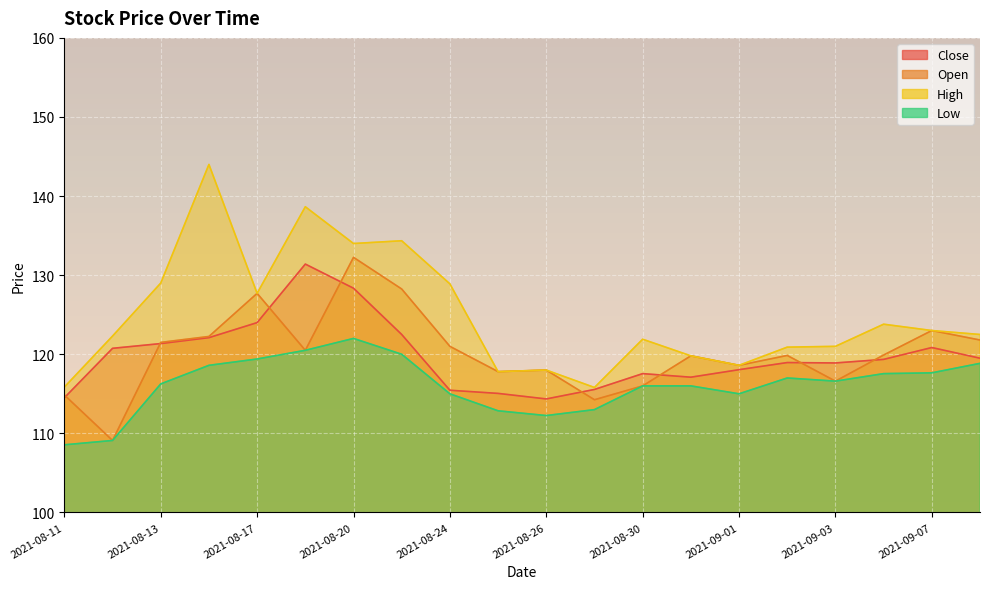

Reading left to right, transcribe all the data shown in this chart.

Close: 2021-08-11=114.5	2021-08-12=120.8	2021-08-13=121.3	2021-08-16=122.1	2021-08-17=124.0	2021-08-18=131.4	2021-08-20=128.3	2021-08-23=122.5	2021-08-24=115.5	2021-08-25=115.0	2021-08-26=114.3	2021-08-27=115.5	2021-08-30=117.5	2021-08-31=117.1	2021-09-01=118.0	2021-09-02=119.0	2021-09-03=118.9	2021-09-06=119.3	2021-09-07=120.8	2021-09-08=119.5
Open: 2021-08-11=114.8	2021-08-12=109.1	2021-08-13=121.5	2021-08-16=122.2	2021-08-17=127.7	2021-08-18=120.5	2021-08-20=132.2	2021-08-23=128.2	2021-08-24=121.0	2021-08-25=117.8	2021-08-26=118.0	2021-08-27=114.2	2021-08-30=116.0	2021-08-31=119.8	2021-09-01=118.6	2021-09-02=119.8	2021-09-03=116.6	2021-09-06=119.9	2021-09-07=123.0	2021-09-08=121.8
High: 2021-08-11=115.8	2021-08-12=122.3	2021-08-13=129.0	2021-08-16=144.0	2021-08-17=127.7	2021-08-18=138.7	2021-08-20=134.0	2021-08-23=134.3	2021-08-24=128.9	2021-08-25=117.8	2021-08-26=118.0	2021-08-27=115.8	2021-08-30=121.9	2021-08-31=119.8	2021-09-01=118.6	2021-09-02=120.9	2021-09-03=121.0	2021-09-06=123.8	2021-09-07=123.0	2021-09-08=122.5
Low: 2021-08-11=108.5	2021-08-12=109.1	2021-08-13=116.2	2021-08-16=118.6	2021-08-17=119.4	2021-08-18=120.5	2021-08-20=122.0	2021-08-23=120.0	2021-08-24=115.0	2021-08-25=112.8	2021-08-26=112.2	2021-08-27=113.0	2021-08-30=116.0	2021-08-31=116.0	2021-09-01=115.0	2021-09-02=117.0	2021-09-03=116.6	2021-09-06=117.5	2021-09-07=117.7	2021-09-08=118.8